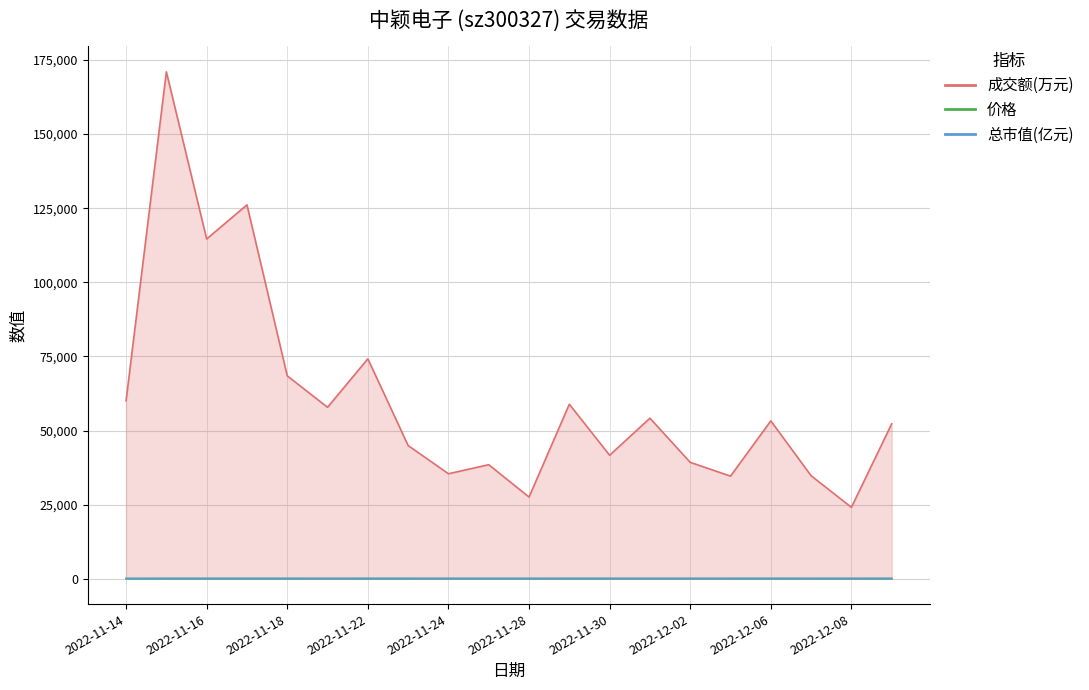

Rank the categories by 价格 value from lowest to highest.

2022-11-14, 2022-11-25, 2022-11-28, 2022-11-24, 2022-12-02, 2022-12-08, 2022-11-21, 2022-12-07, 2022-11-23, 2022-12-05, 2022-11-30, 2022-12-01, 2022-11-18, 2022-11-15, 2022-11-29, 2022-11-22, 2022-11-16, 2022-12-06, 2022-12-09, 2022-11-17